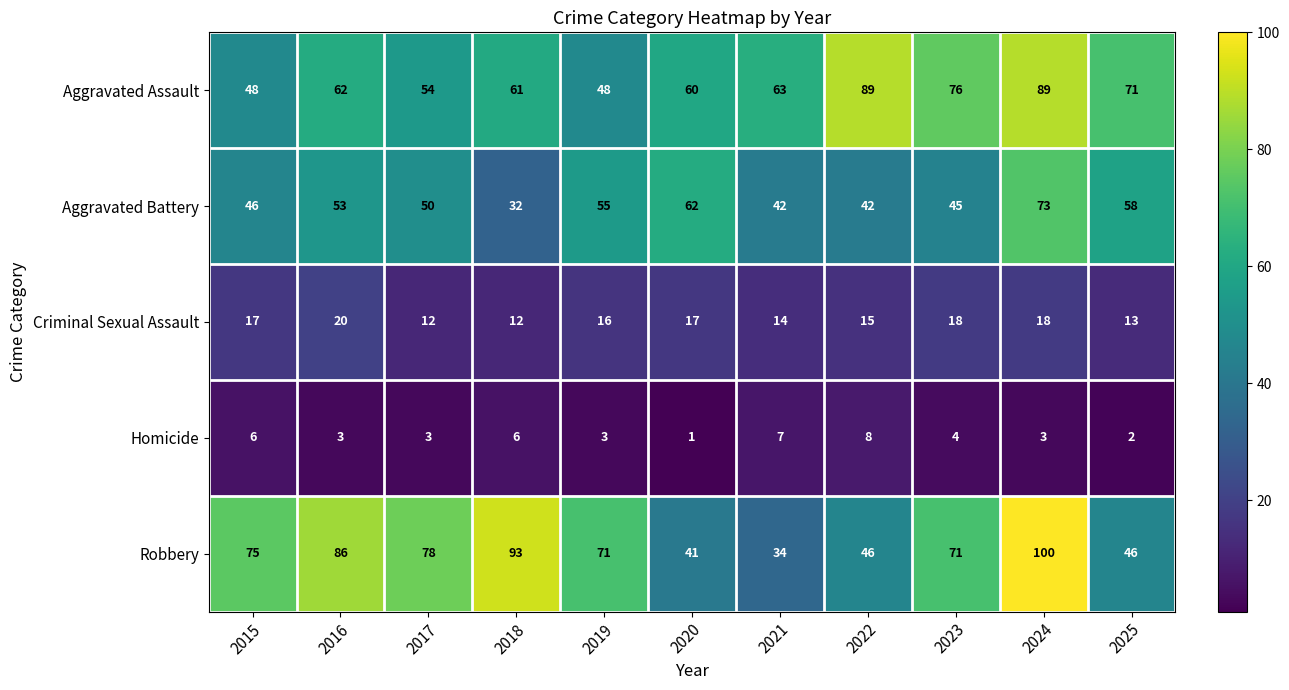

Which category has the lowest value in the Robbery series?

2021